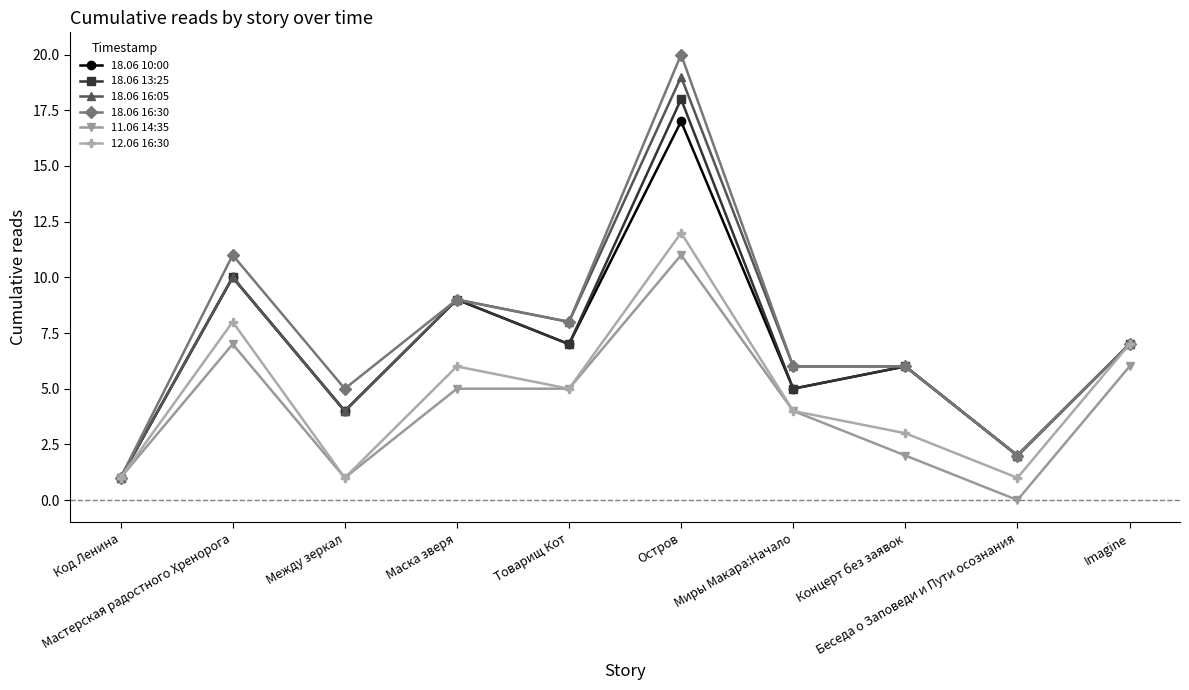

What is the maximum value shown in the chart?

20